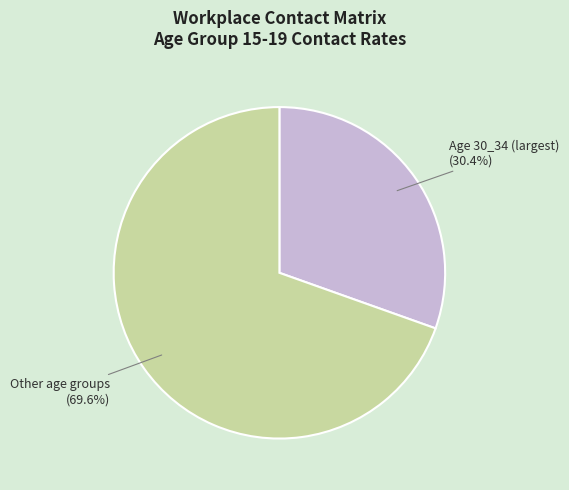

What is the ratio of the value at Other age groups to the value at Age 30_34 (largest)?

2.3